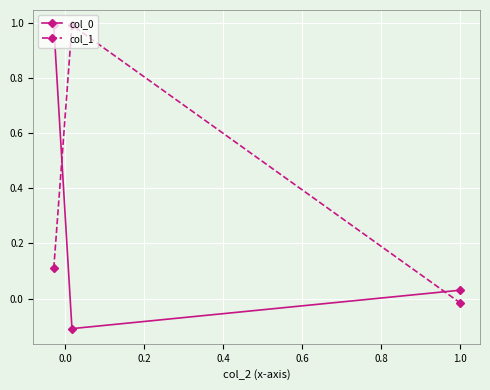

What is the greatest value displayed?

1.0